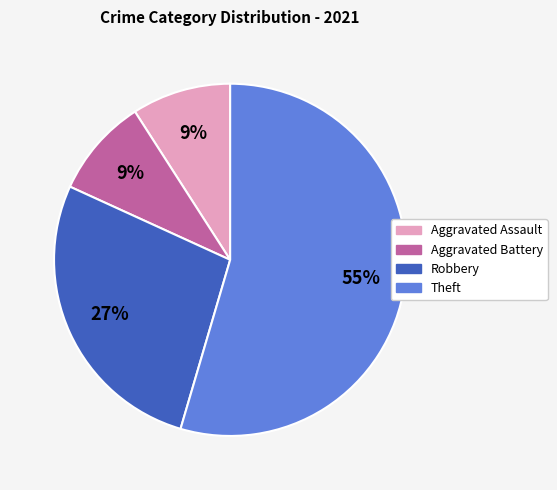

Is there any slice that represents more than half of the pie?

Yes